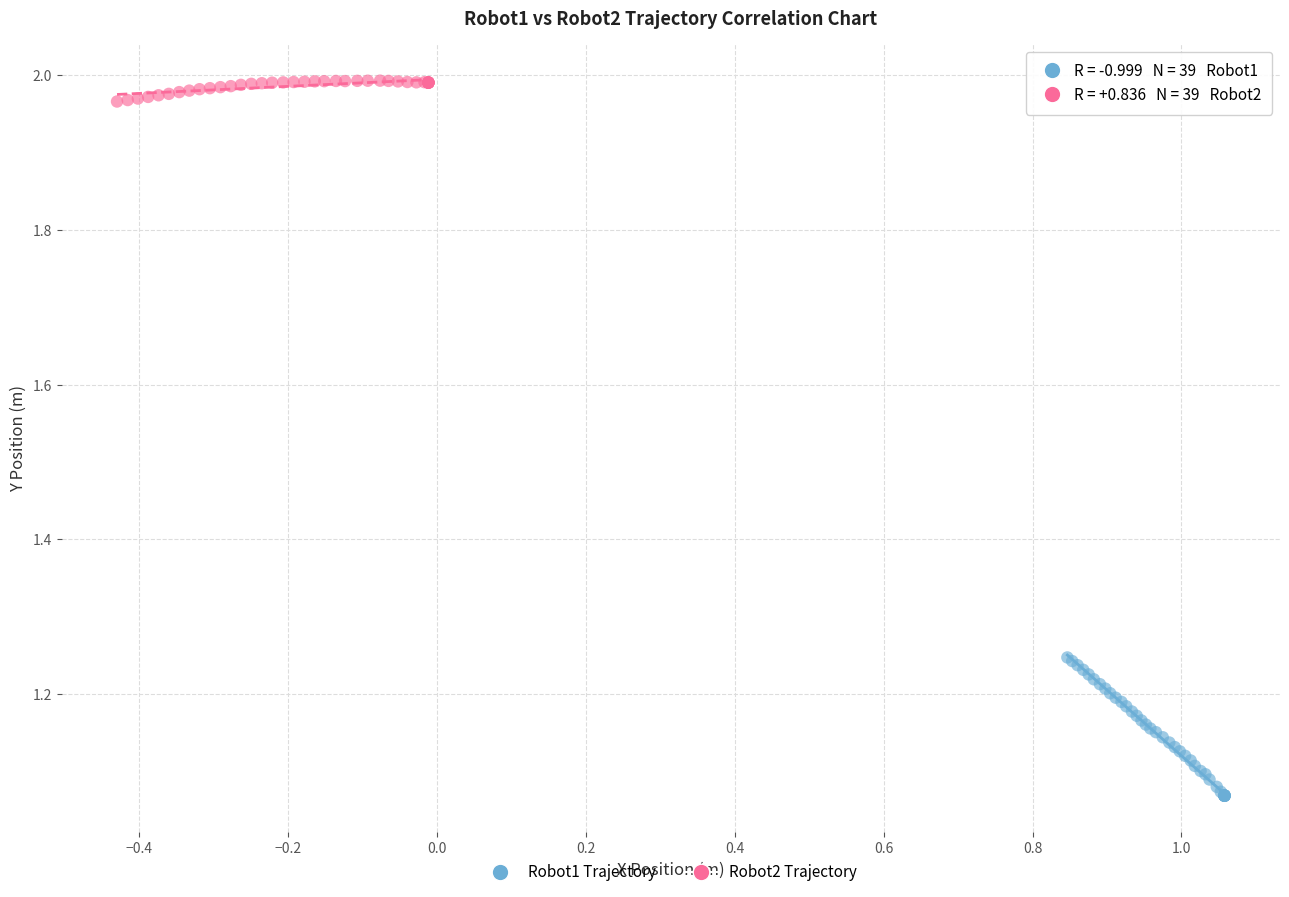

Which series reaches the maximum Y coordinate?

Robot2 Trajectory